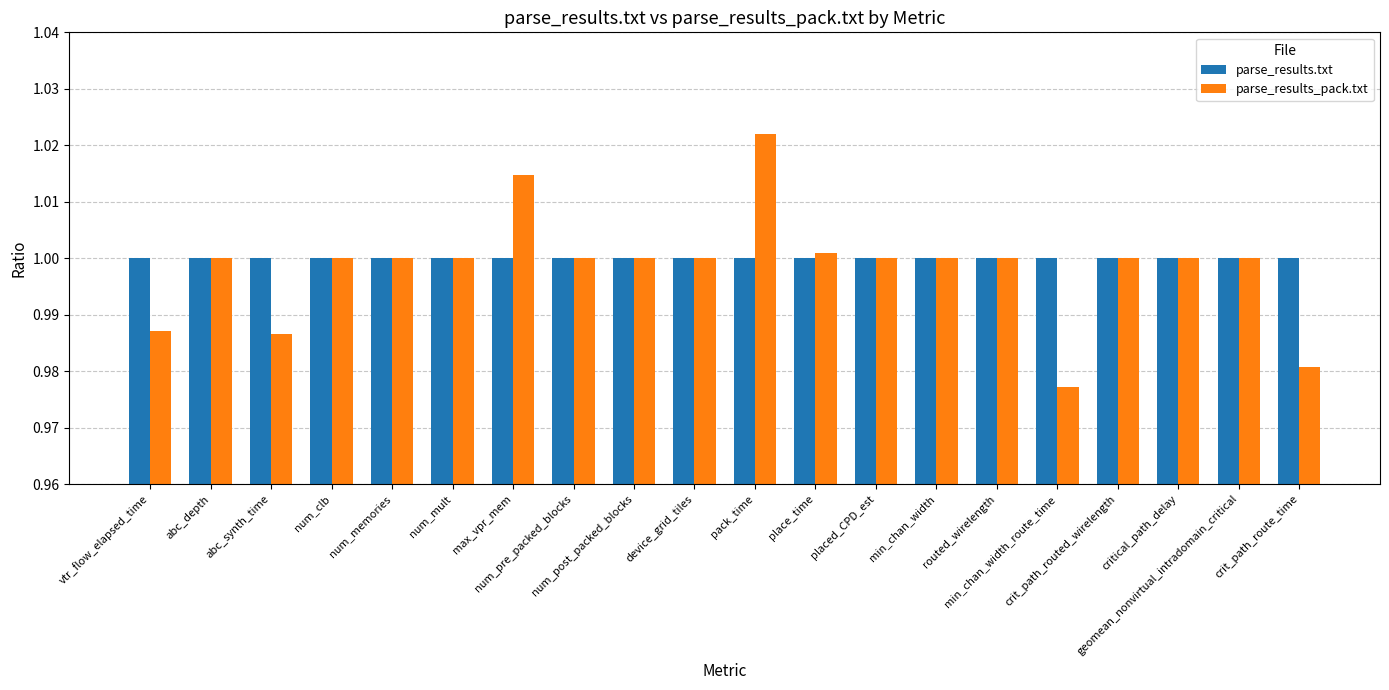

List the series in order of their peak value, highest first.

parse_results_pack.txt, parse_results.txt